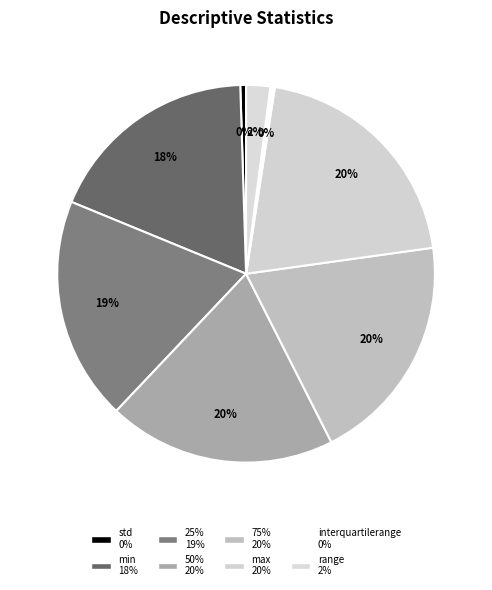

How many segments does this pie chart have?

8